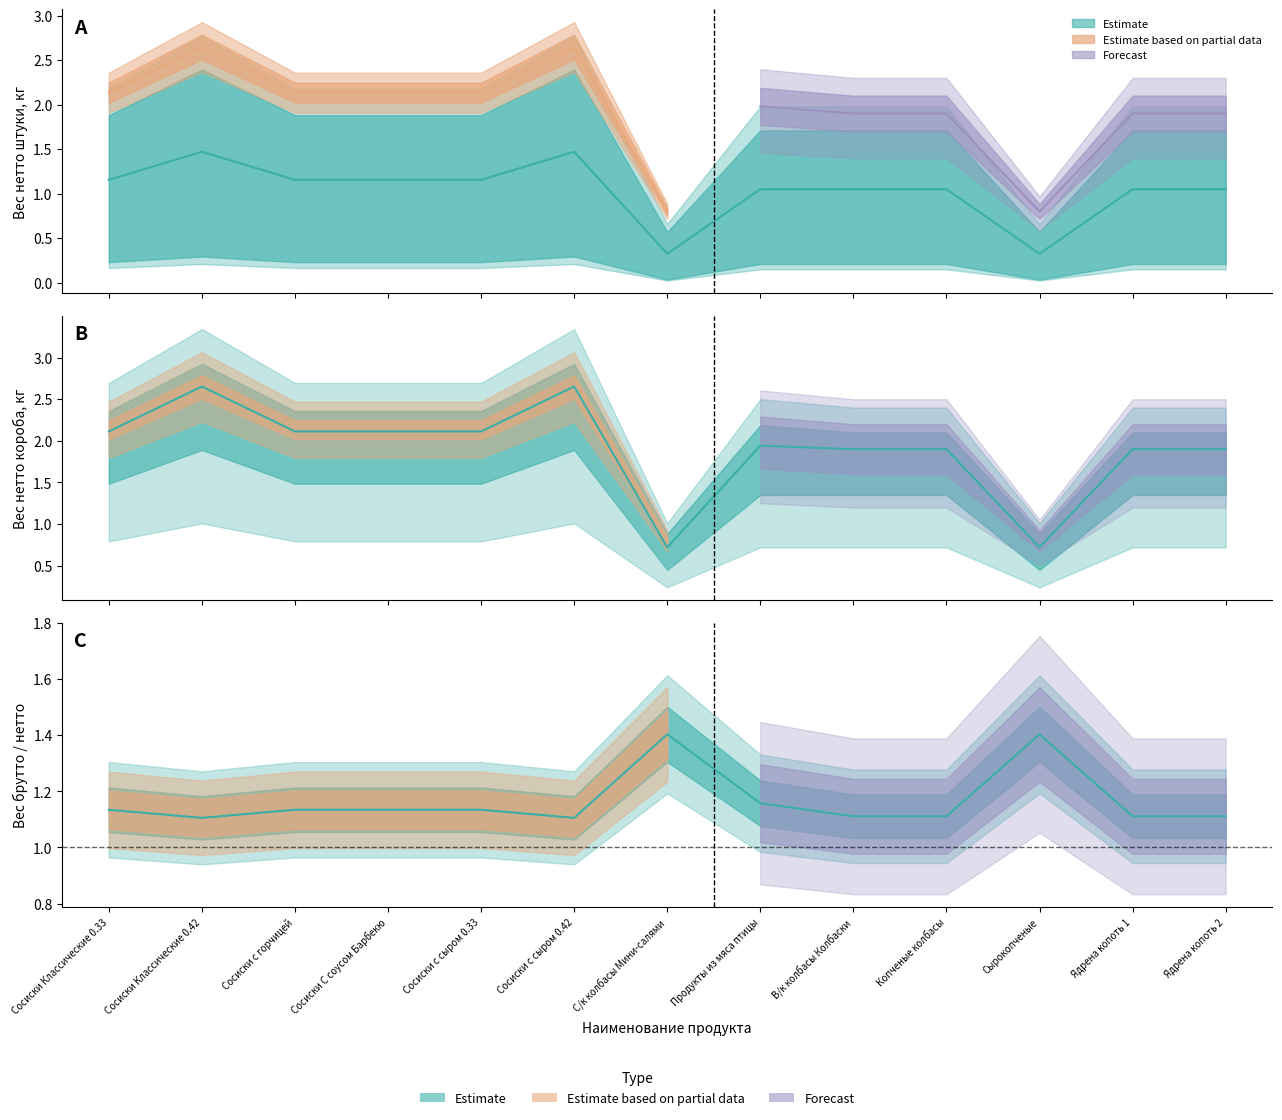

True or false: Вес нетто штуки, кг and Вес нетто короба, кг cross at least once.

False